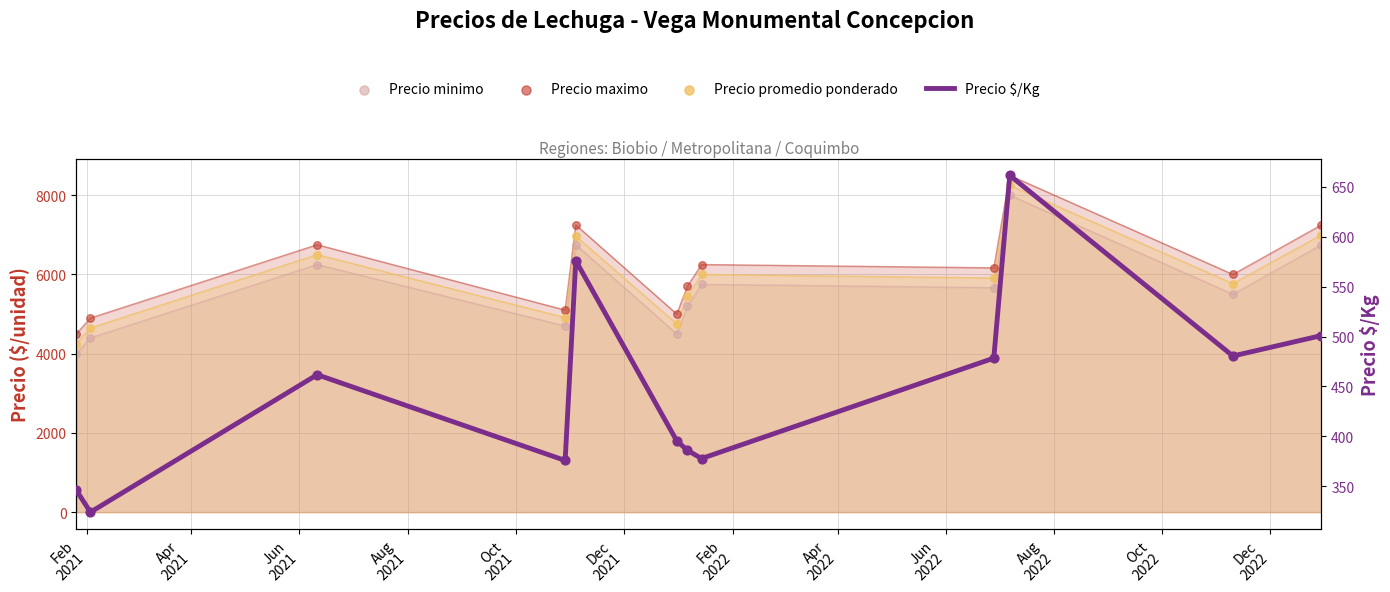

Which series reaches the maximum Y coordinate?

Precio maximo